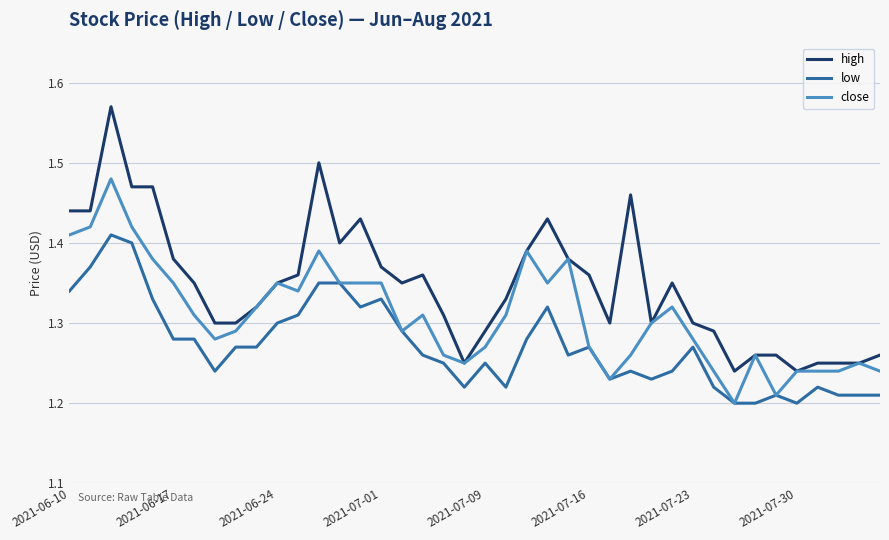

List the series in order of their overall mean, highest first.

high, close, low